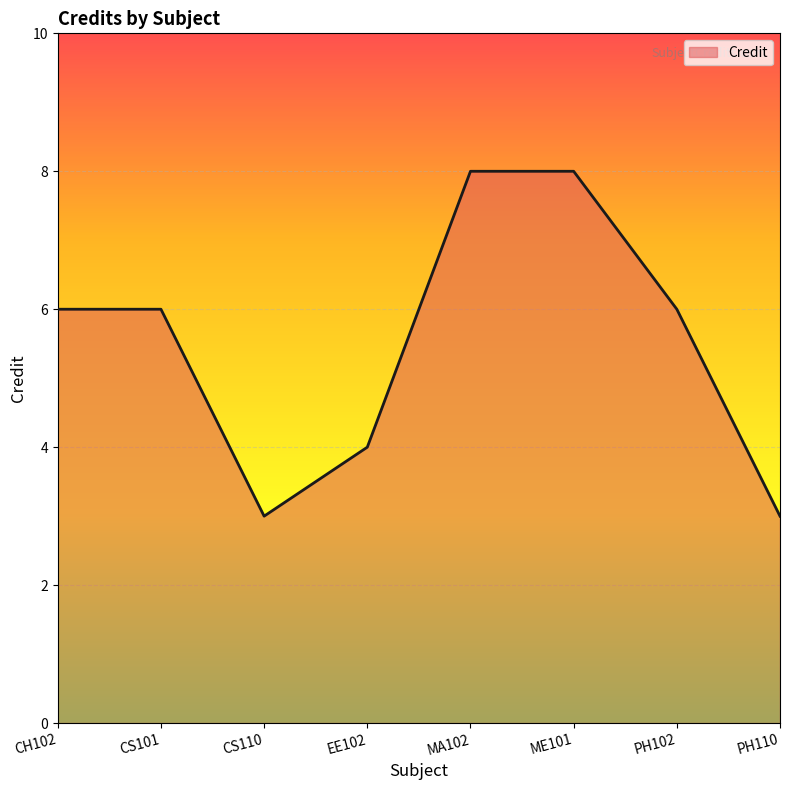

Which has a higher value, EE102 or ME101?

ME101